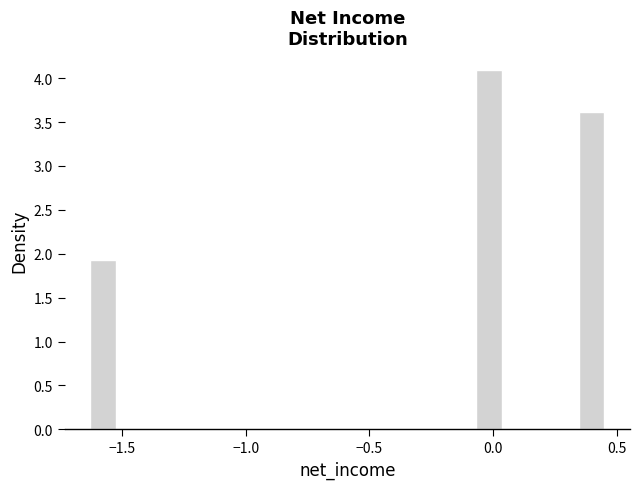

Around what value on the x-axis is the tallest bar? Give the approximate position of its centre, as read against the axis.

0.00